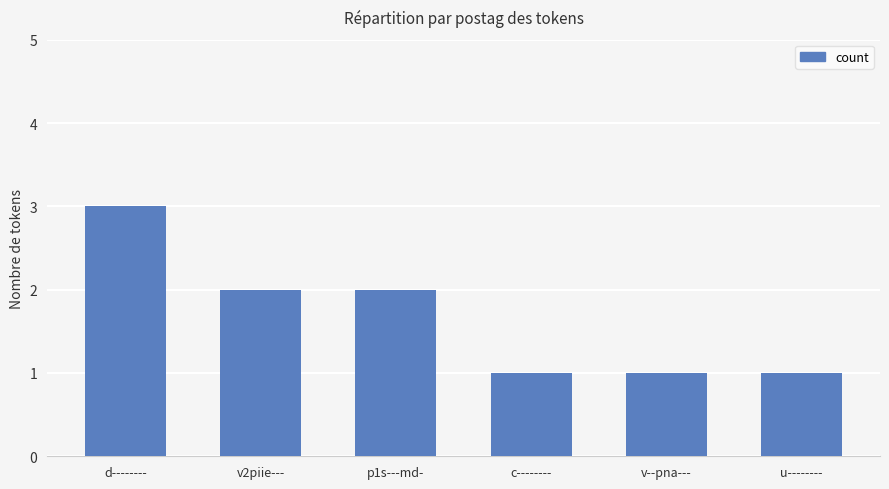

The value at v2piie--- is 3. True or false?

False